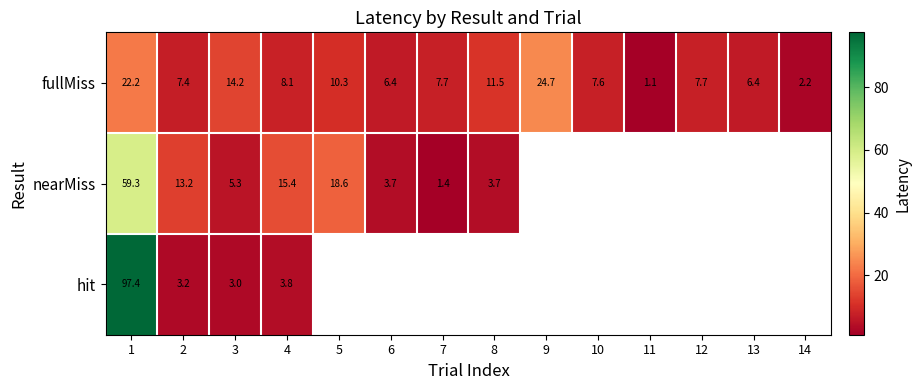

Where is fullMiss nearest to the value 12?

8